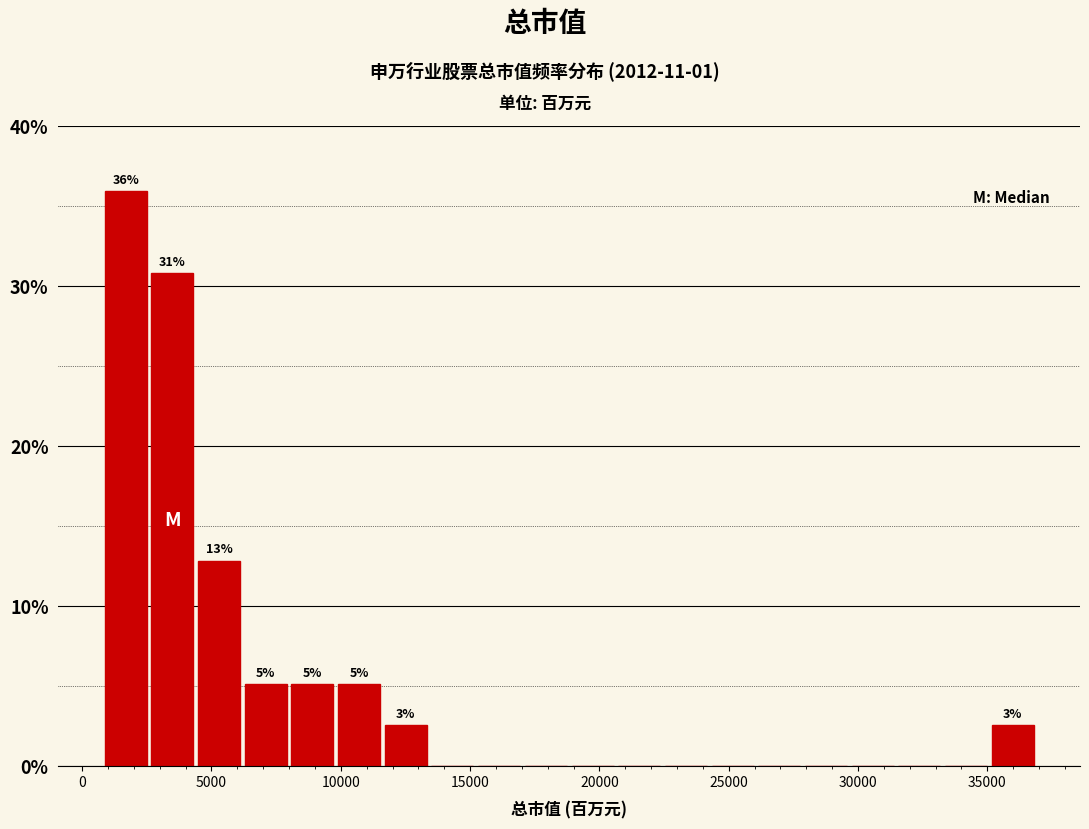

Around what value on the x-axis is the tallest bar? Give the approximate position of its centre, as read against the axis.

1500